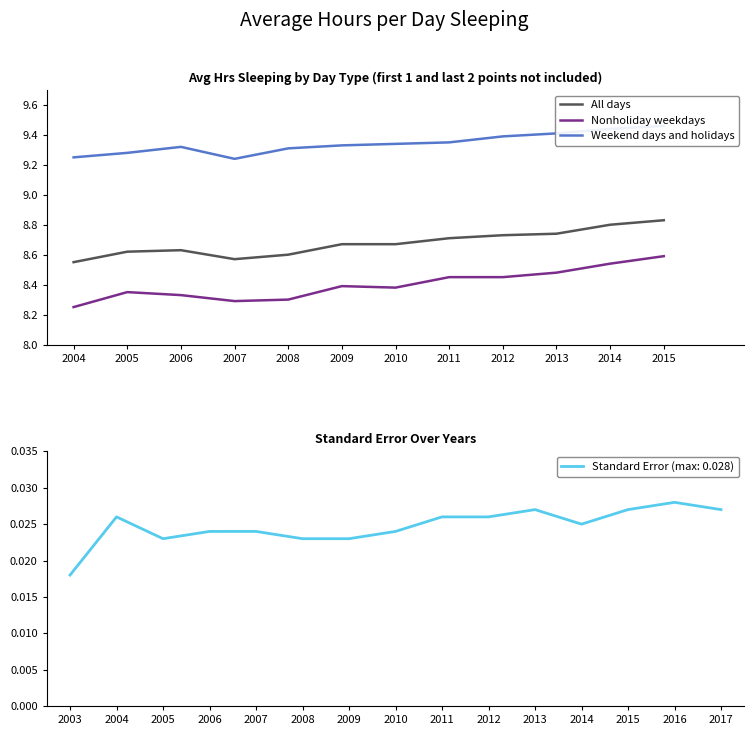

At which label does All days reach its minimum?

2004